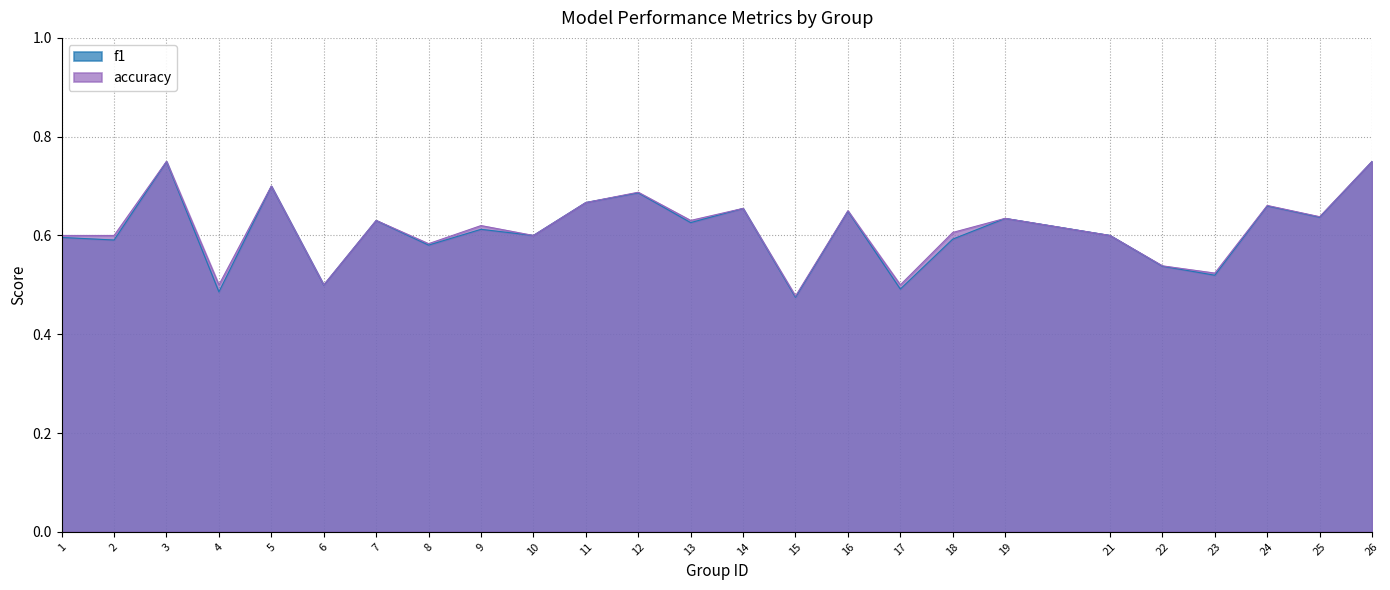

True or false: accuracy and f1 cross at least once.

False